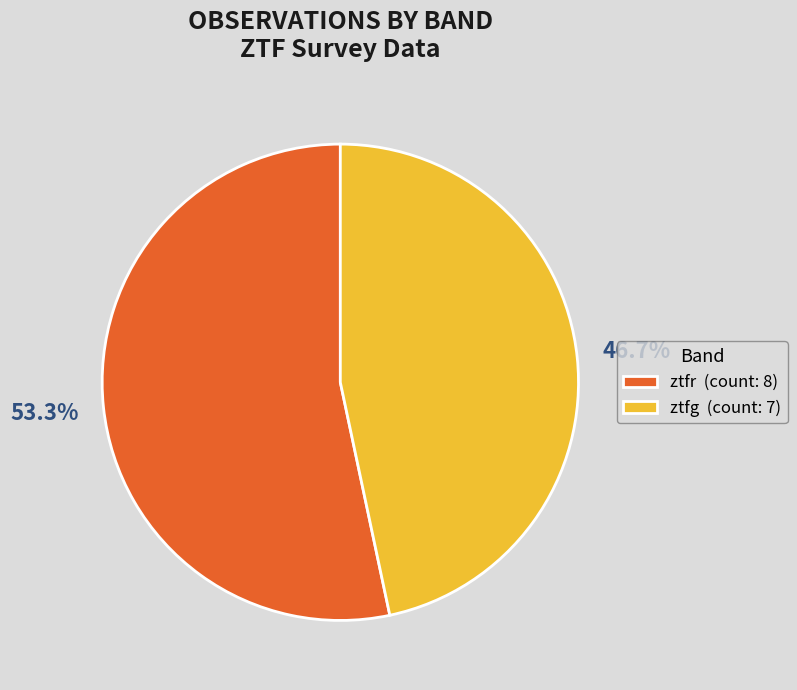

What percentage is the ztfr slice, to the nearest percent?

53%